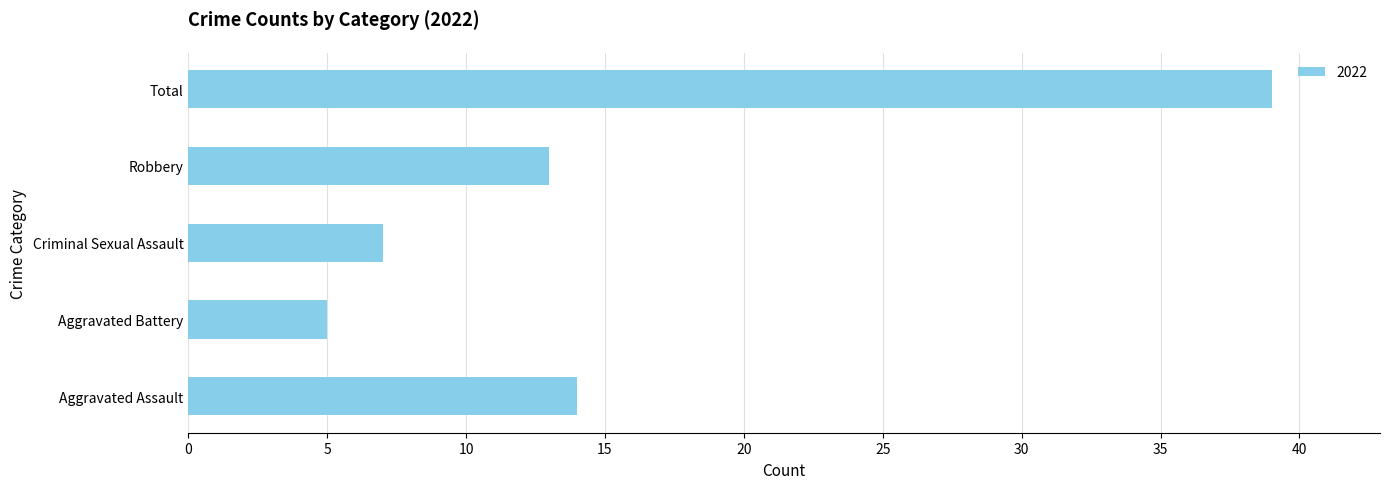

How many data points does each series have?

5